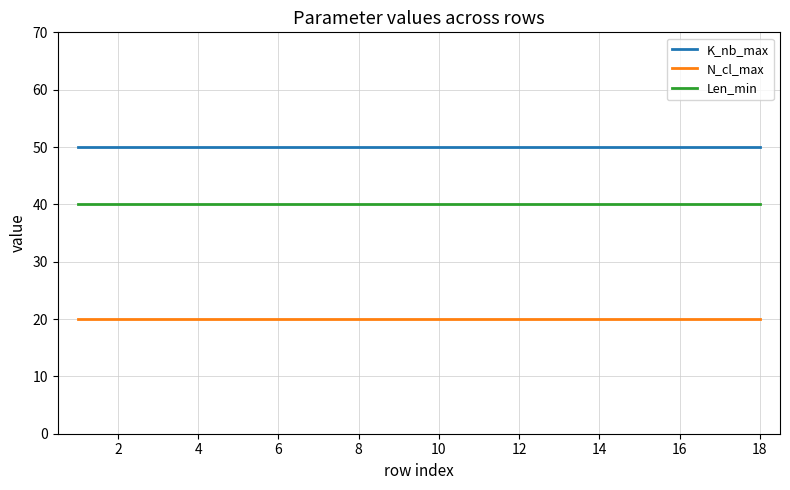

True or false: Len_min and N_cl_max intersect in this chart.

False